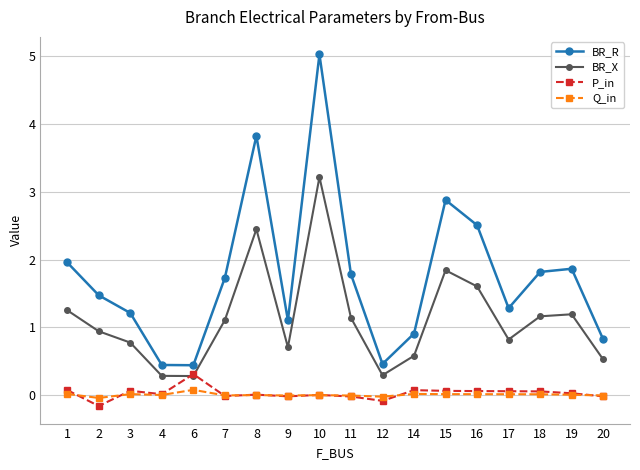

What is the difference between the second highest and second lowest values in the BR_R series?

3.4